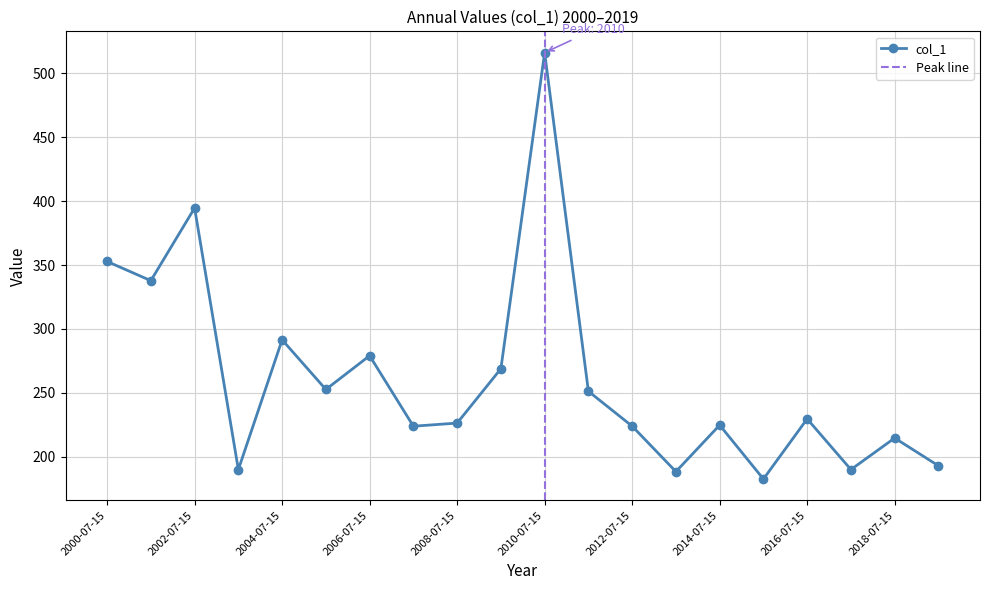

Reading left to right, what are all the values shown in this chart?

2000-07-15=352.8	2001-07-15=337.8	2002-07-15=394.6	2003-07-15=190.0	2004-07-15=291.5	2005-07-15=252.7	2006-07-15=279.0	2007-07-15=223.9	2008-07-15=226.3	2009-07-15=268.9	2010-07-15=516.2	2011-07-15=251.2	2012-07-15=223.9	2013-07-15=188.4	2014-07-15=224.8	2015-07-15=182.6	2016-07-15=229.6	2017-07-15=190.0	2018-07-15=214.6	2019-07-15=192.9